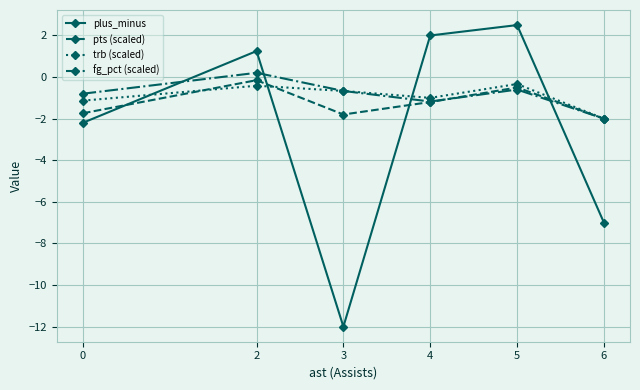

Between 2 and 3, which series saw the biggest shift?

plus_minus